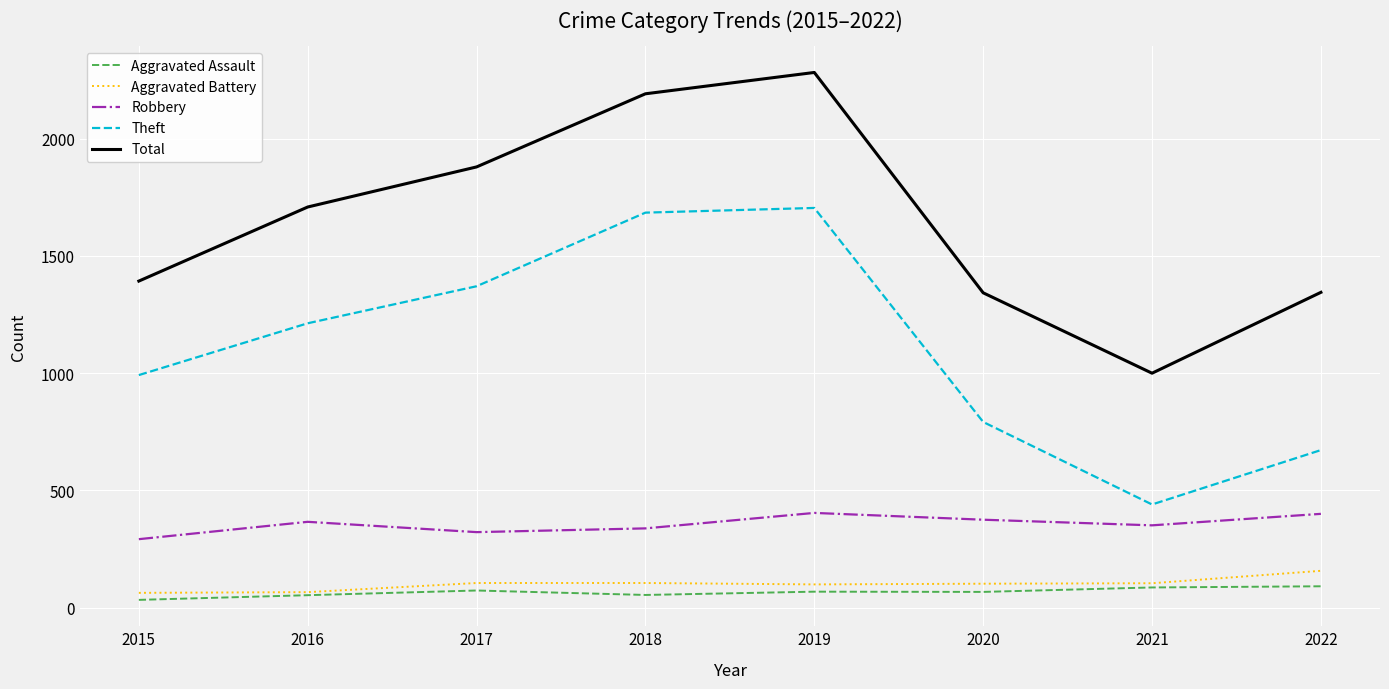

Does the chart display data point markers on the line(s)?

No